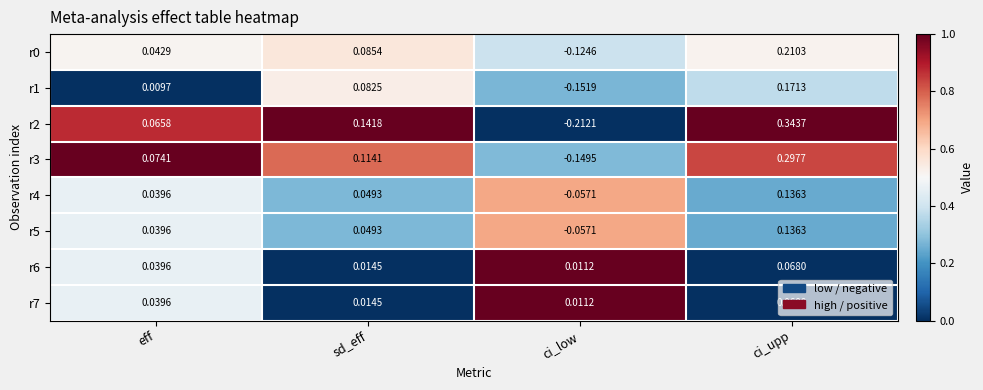

Which category has the highest value in the r4 series?

ci_upp